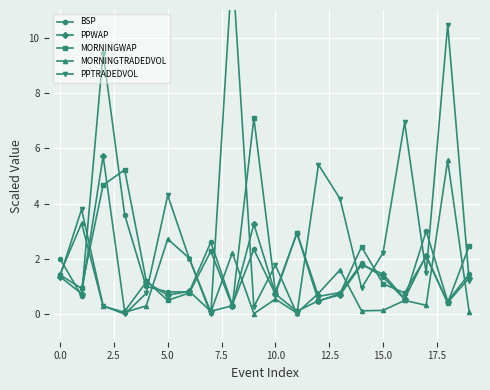

What is the sum of all MORNINGTRADEDVOL values?

22.0